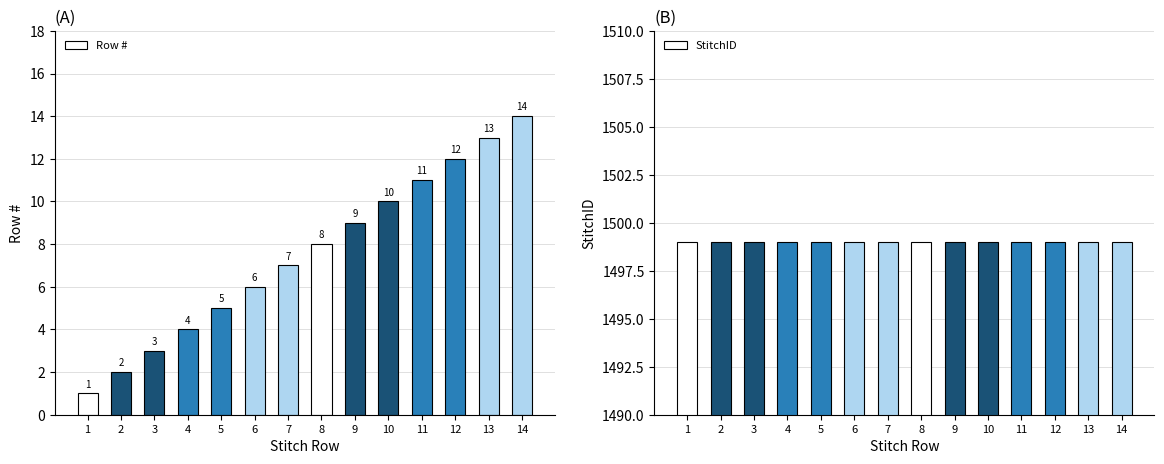

Rank the series by their maximum value, from lowest to highest.

Row #, StitchID